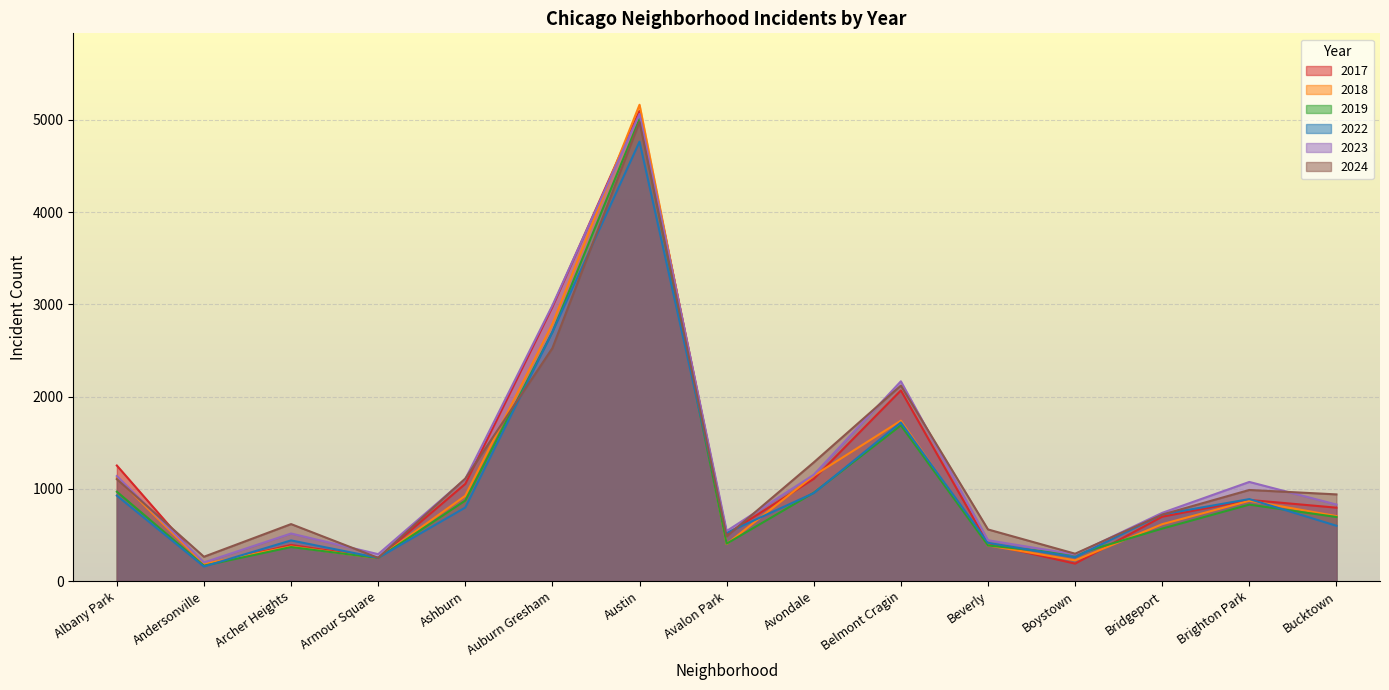

Reading right to left, extract all data points from this chart.

2019: Bucktown=694	Brighton Park=828	Bridgeport=568	Boystown=287	Beverly=385	Belmont Cragin=1687	Avondale=957	Avalon Park=405	Austin=5008	Auburn Gresham=2700	Ashburn=872	Armour Square=249	Archer Heights=368	Andersonville=166	Albany Park=968
2022: Bucktown=599	Brighton Park=888	Bridgeport=722	Boystown=258	Beverly=414	Belmont Cragin=1719	Avondale=953	Avalon Park=522	Austin=4763	Auburn Gresham=2698	Ashburn=797	Armour Square=251	Archer Heights=440	Andersonville=157	Albany Park=926
2023: Bucktown=829	Brighton Park=1074	Bridgeport=739	Boystown=288	Beverly=442	Belmont Cragin=2165	Avondale=1152	Avalon Park=542	Austin=5064	Auburn Gresham=2988	Ashburn=1106	Armour Square=291	Archer Heights=515	Andersonville=201	Albany Park=1138
2024: Bucktown=939	Brighton Park=987	Bridgeport=720	Boystown=296	Beverly=559	Belmont Cragin=2119	Avondale=1286	Avalon Park=484	Austin=4978	Auburn Gresham=2525	Ashburn=1111	Armour Square=251	Archer Heights=617	Andersonville=263	Albany Park=1104
2017: Bucktown=795	Brighton Park=879	Bridgeport=697	Boystown=188	Beverly=403	Belmont Cragin=2066	Avondale=1107	Avalon Park=508	Austin=5096	Auburn Gresham=2973	Ashburn=1053	Armour Square=250	Archer Heights=391	Andersonville=171	Albany Park=1252
2018: Bucktown=704	Brighton Park=870	Bridgeport=616	Boystown=224	Beverly=386	Belmont Cragin=1738	Avondale=1142	Avalon Park=401	Austin=5163	Auburn Gresham=2787	Ashburn=924	Armour Square=248	Archer Heights=374	Andersonville=184	Albany Park=1117